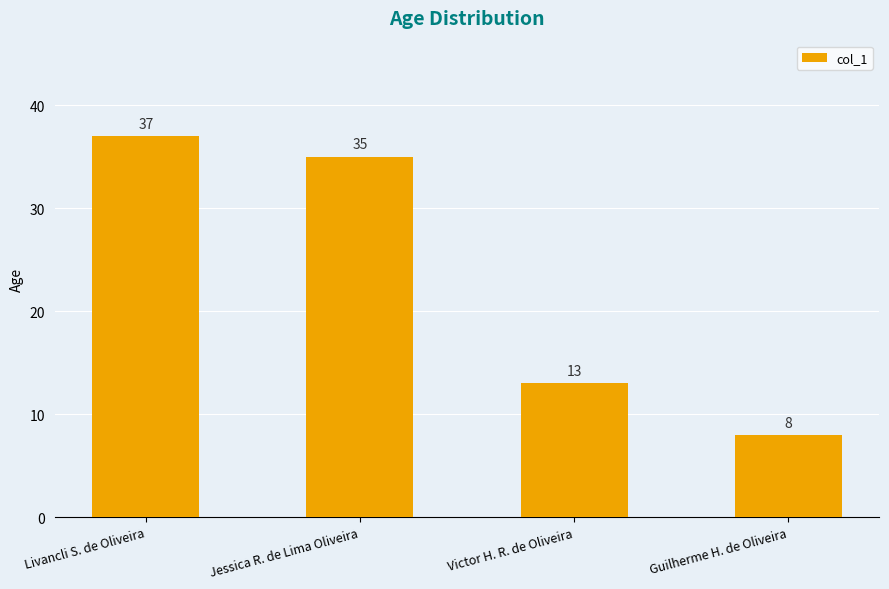

What is the greatest value displayed?

37